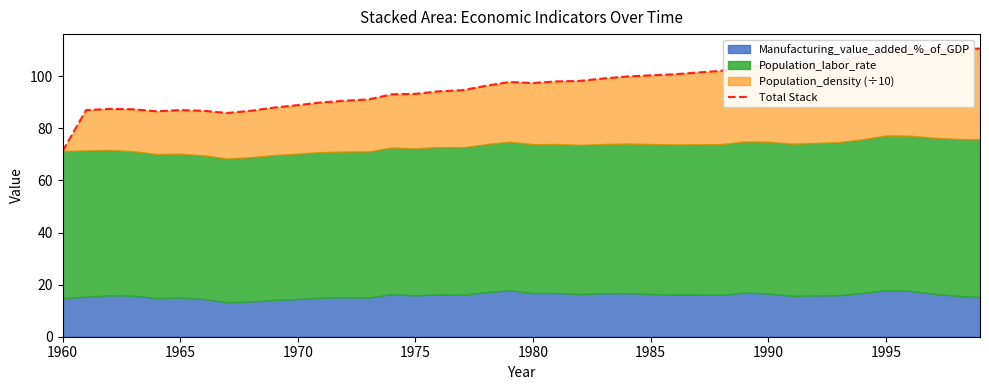

How many lines are shown in the chart?

1